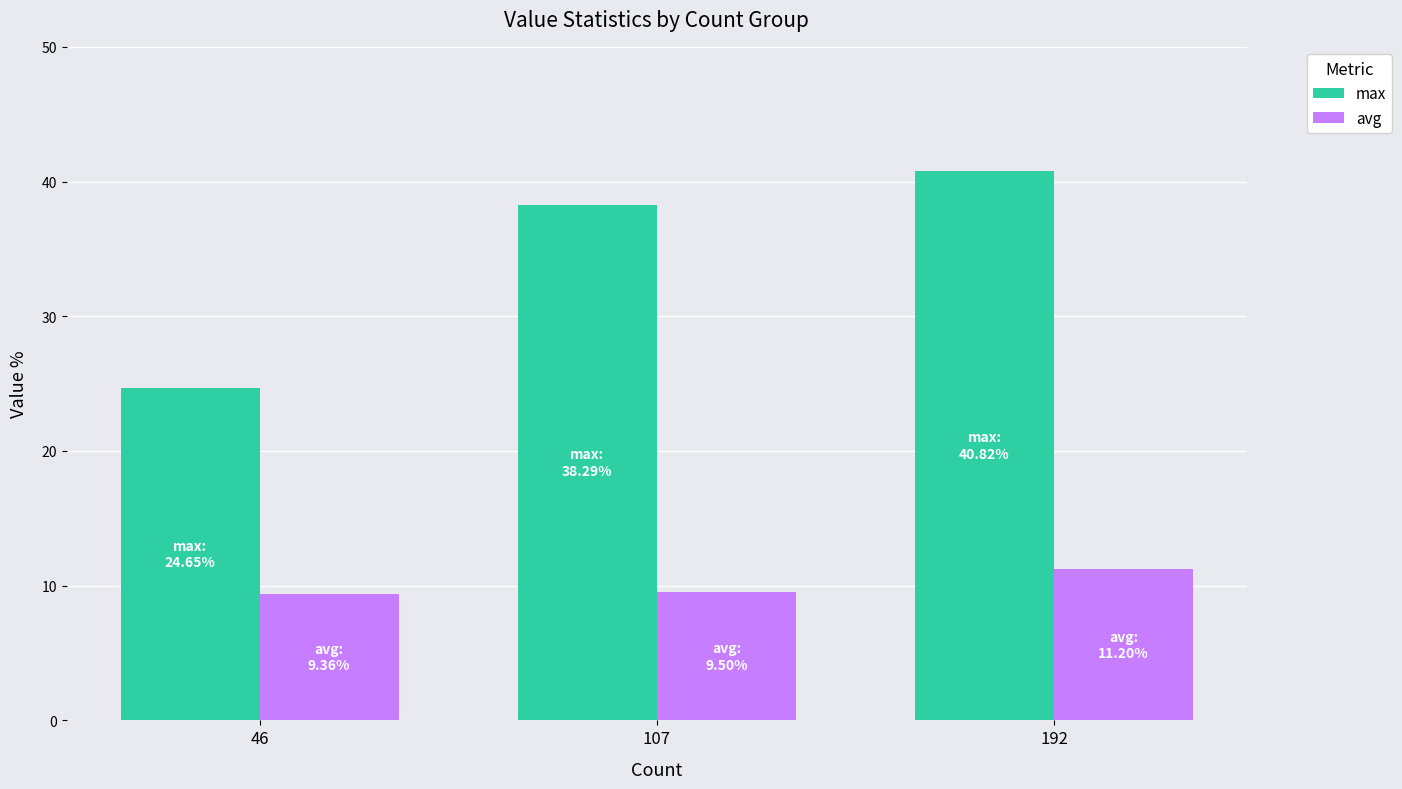

Which series has the widest spread of values?

max